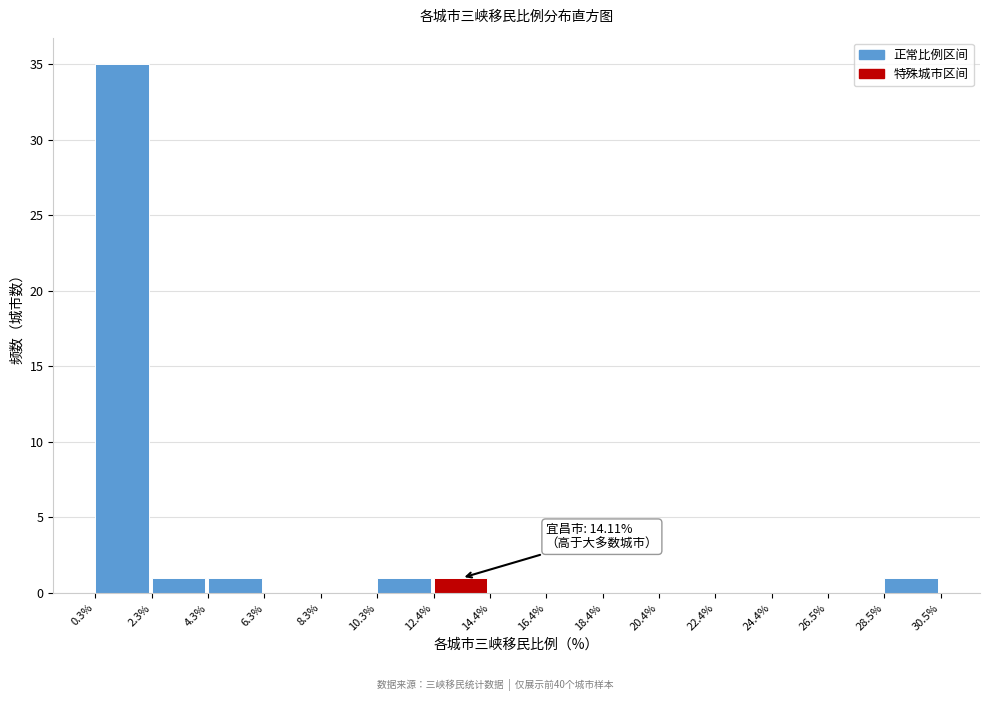

Which range on the x-axis has the tallest bar?

0.3% to 2.3%